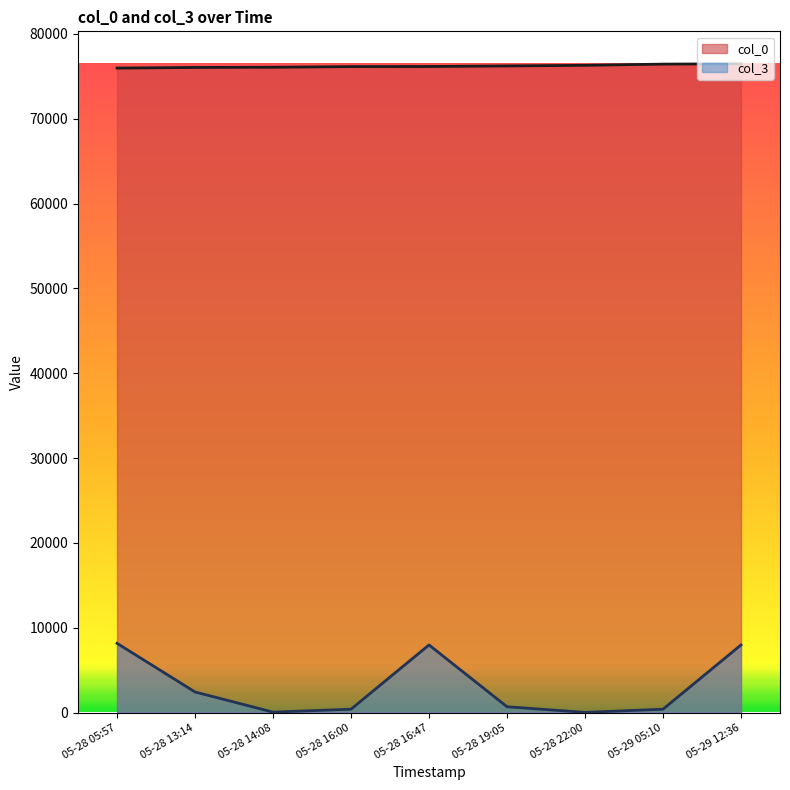

What is the difference between the maximum and second lowest values in the col_0 series?

433